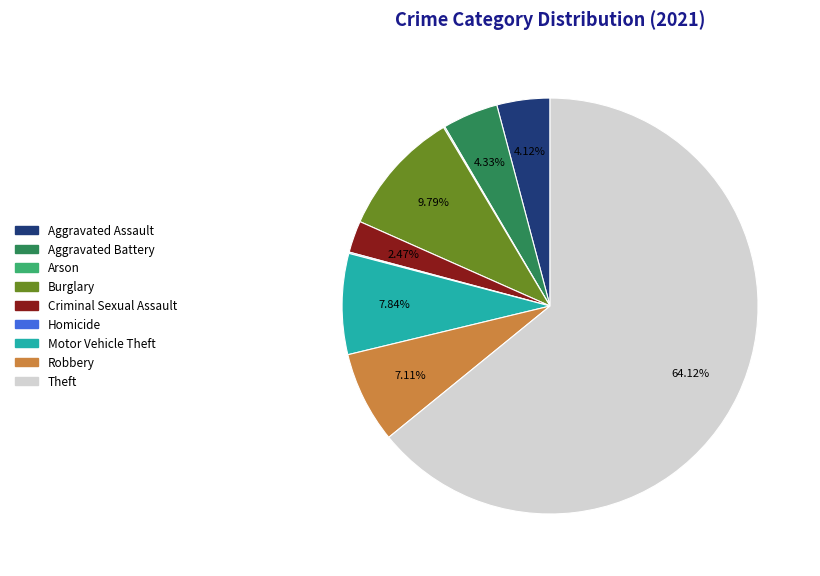

What is the ratio of the value at Aggravated Assault to the value at Robbery?

0.6